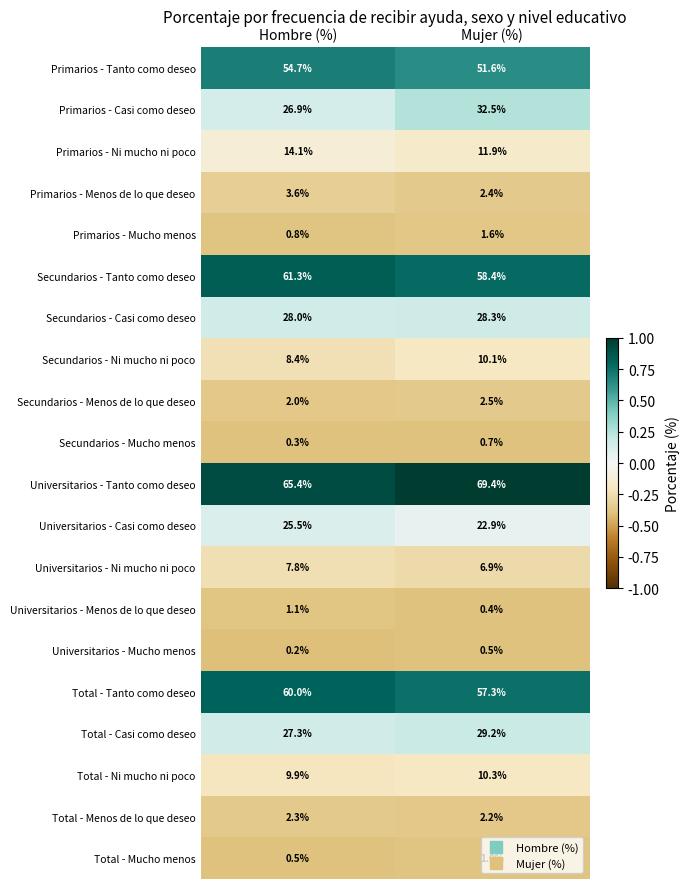

Which category has the lowest value in the Secundarios - Menos de lo que deseo series?

Hombre (%)